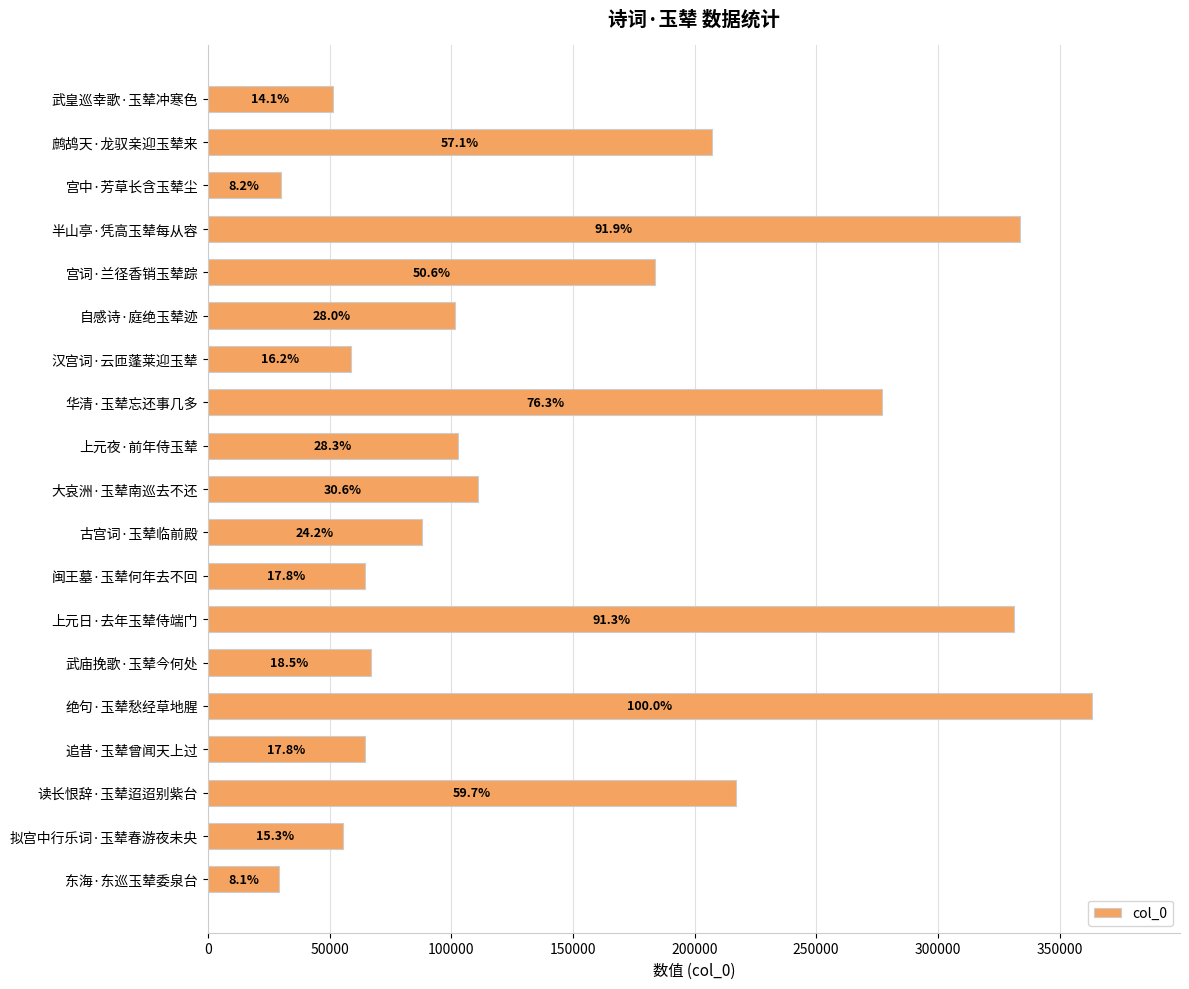

How many bars are there in total?

19